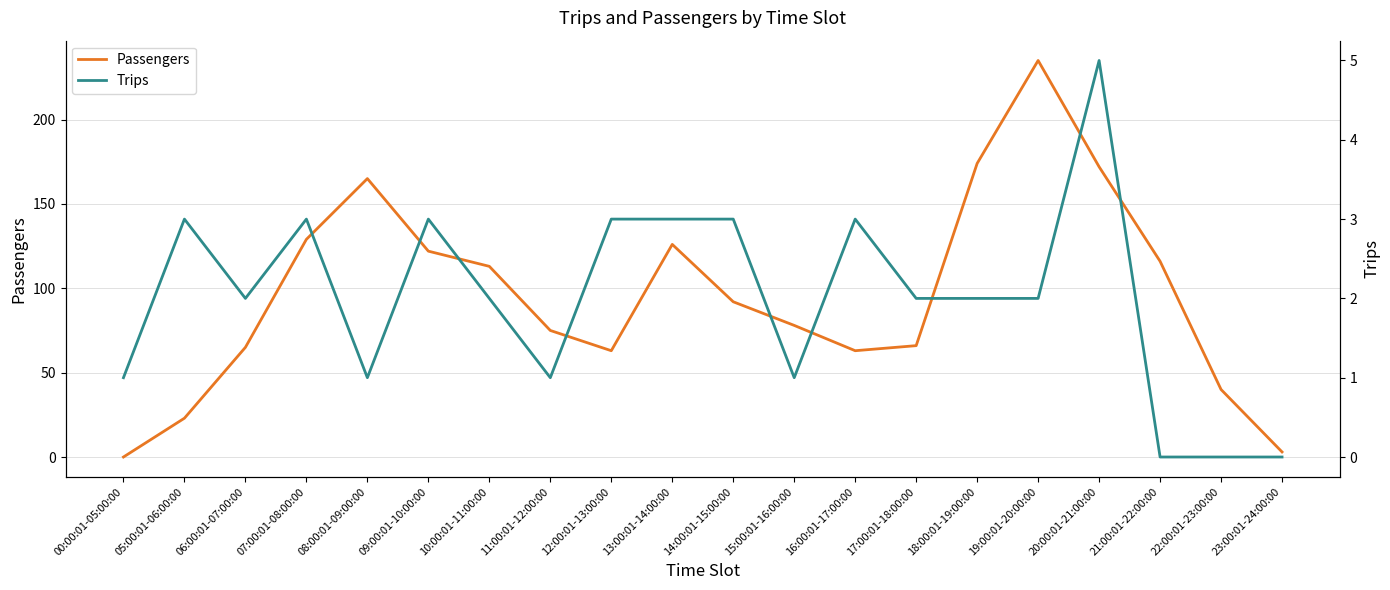

What is the sum of the Trips values at 20:00:01-21:00:00 and 17:00:01-18:00:00?

7